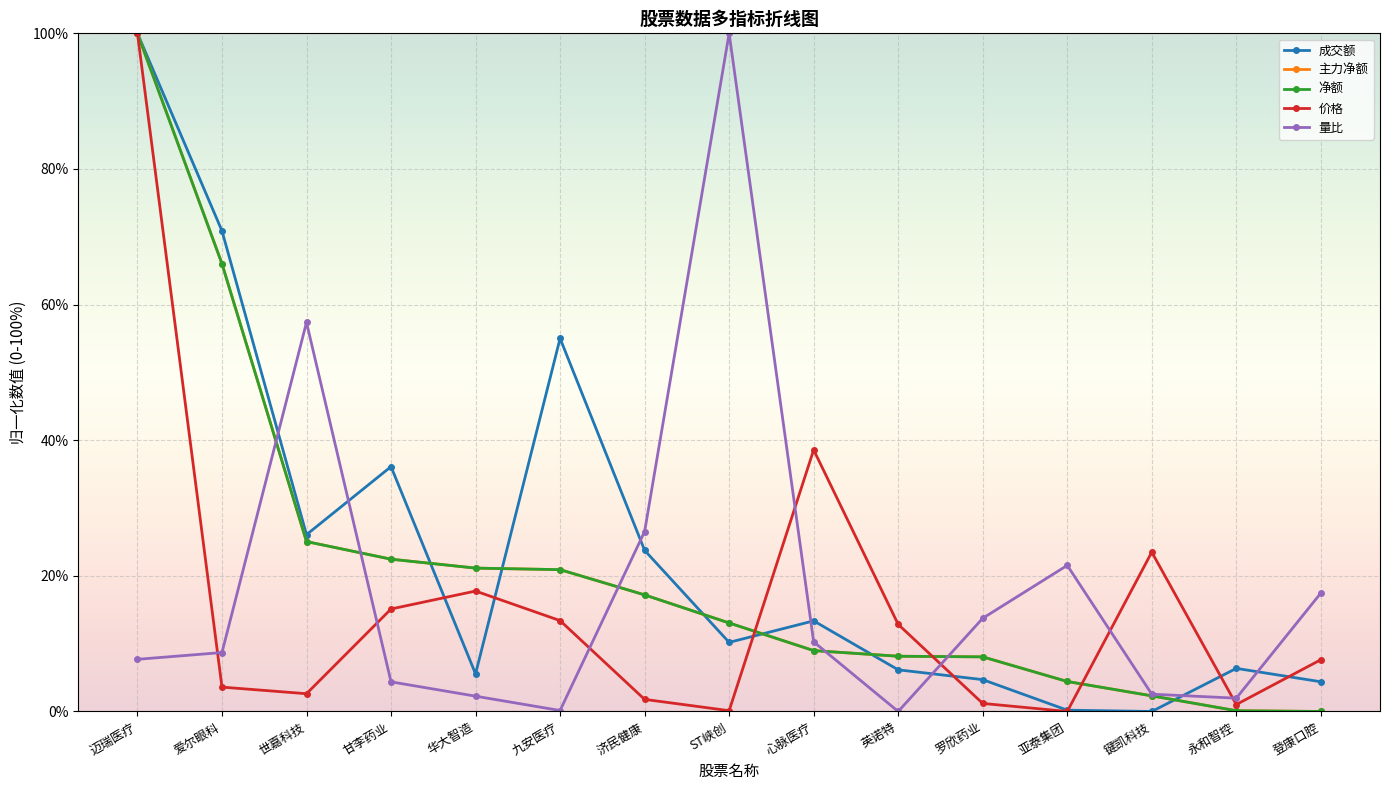

Does the chart have visible grid lines?

Yes